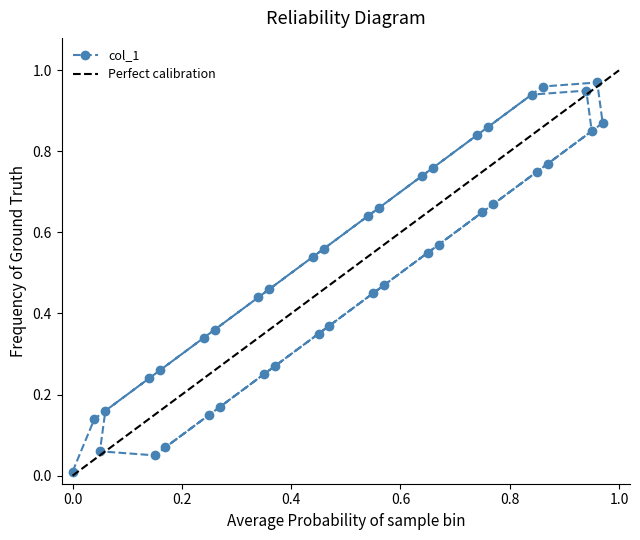

How many categories are shown in the chart?

40